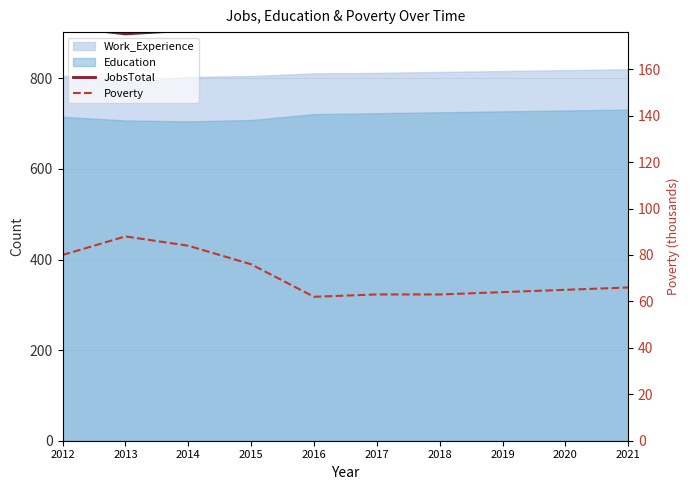

What is the maximum value for JobsTotal?

964